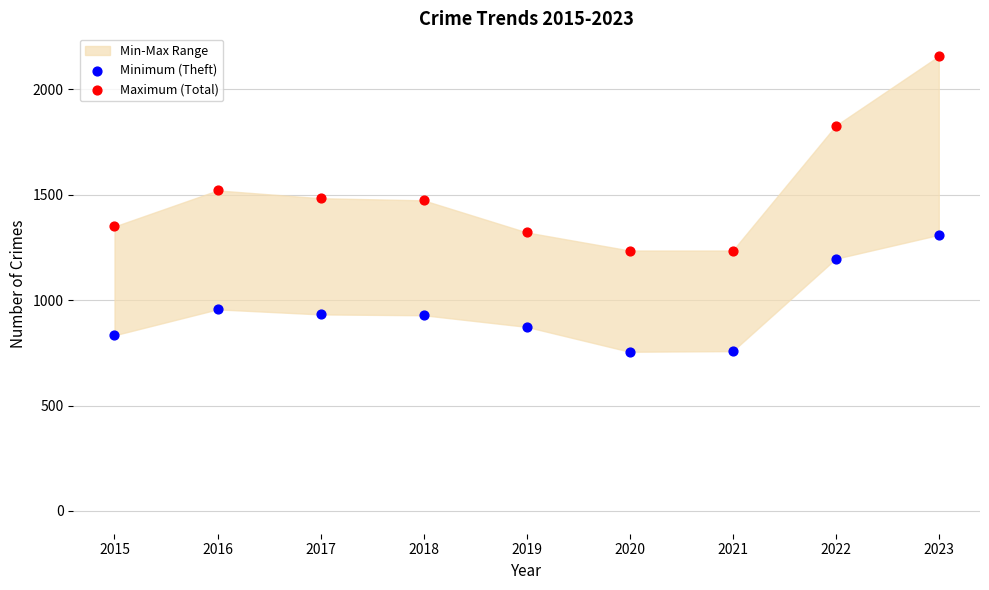

Which series has the widest spread of Y values?

Maximum (Total)